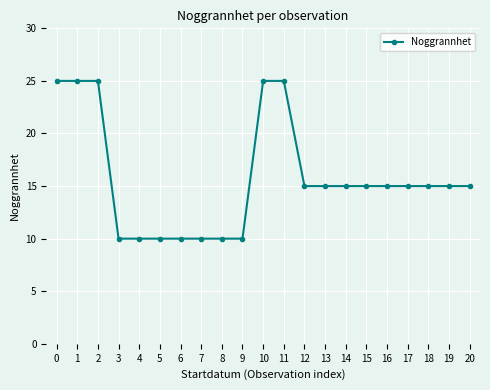

What is the average value?

16